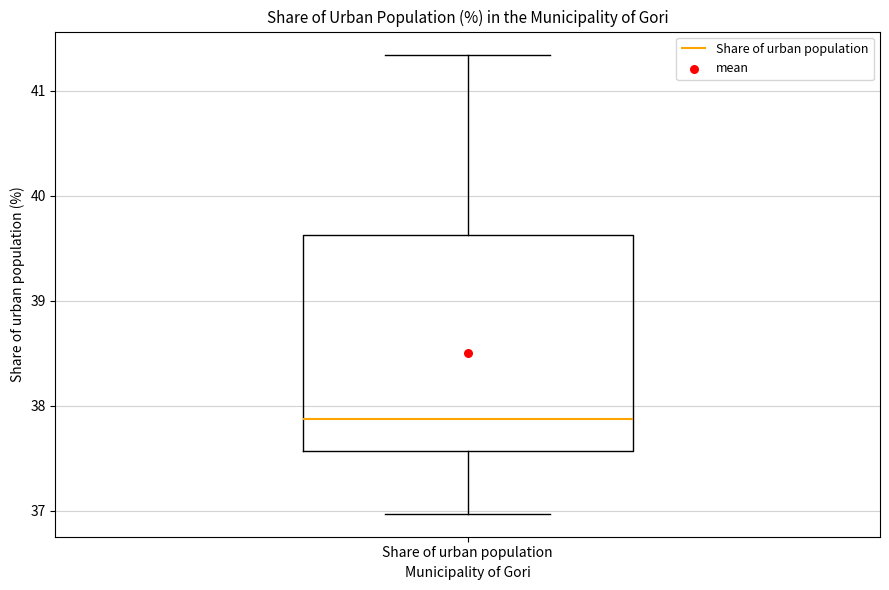

Read this box plot against the y-axis: the position of the median line, the range covered by the box, and the ends of both whiskers. The values are not printed on the chart, so give them approximately, as read against the axis.

median 37.9, box 37.6 to 39.6, whiskers 37.0 to 41.3